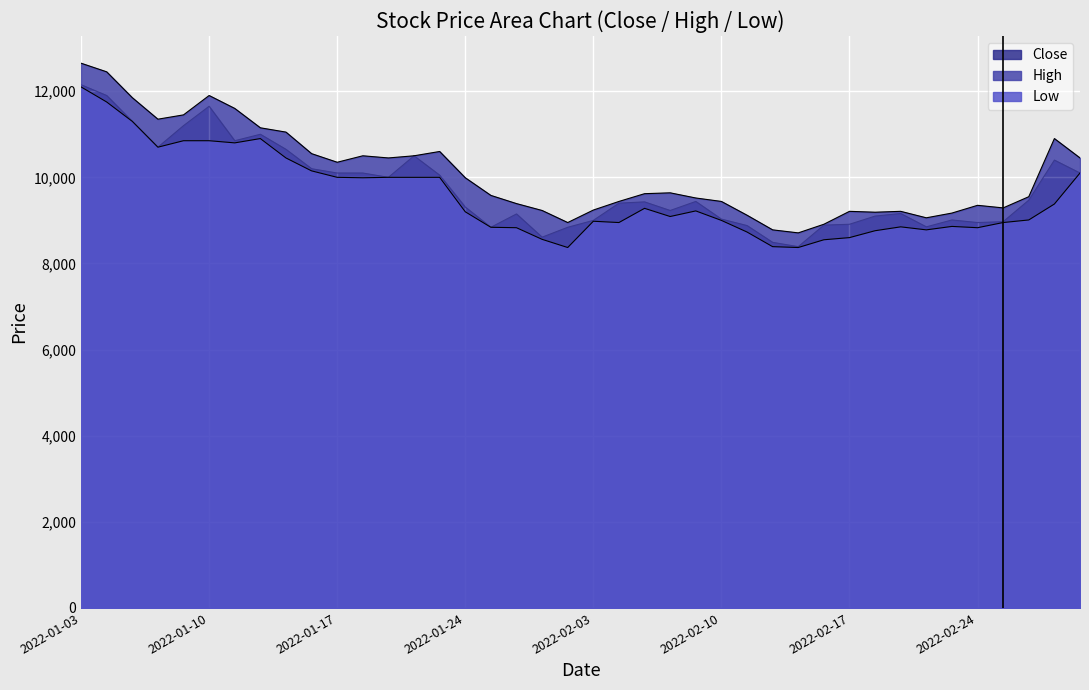

What is the greatest value displayed?

12650